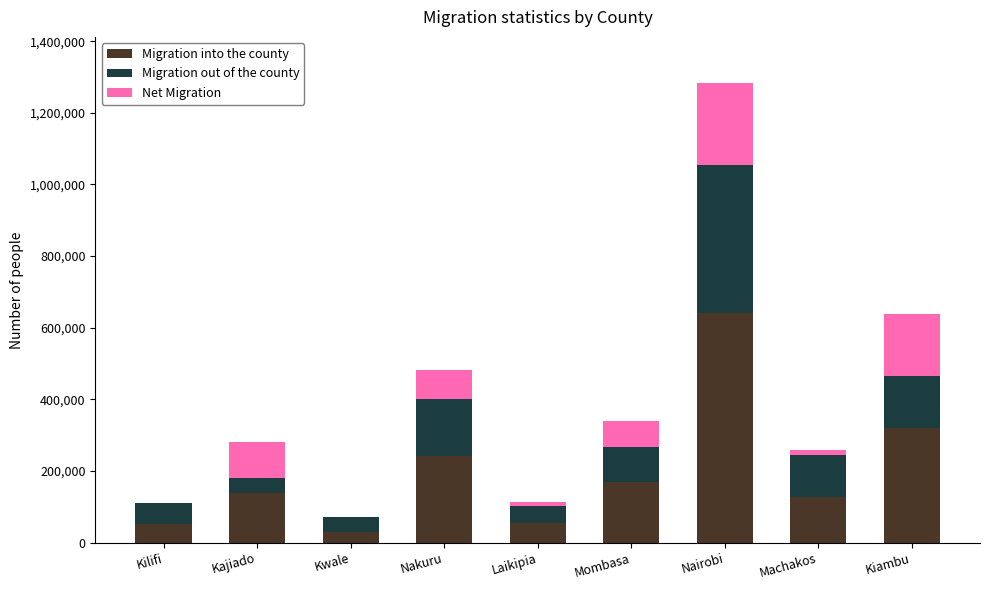

Where is Migration into the county nearest to the value 336204?

Kiambu